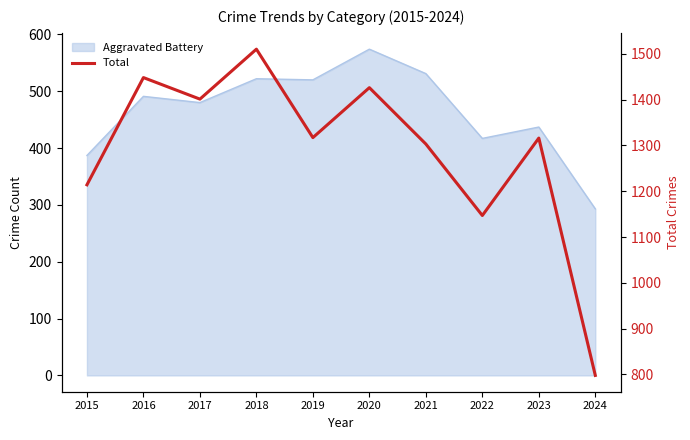

What is the smallest value displayed?

798